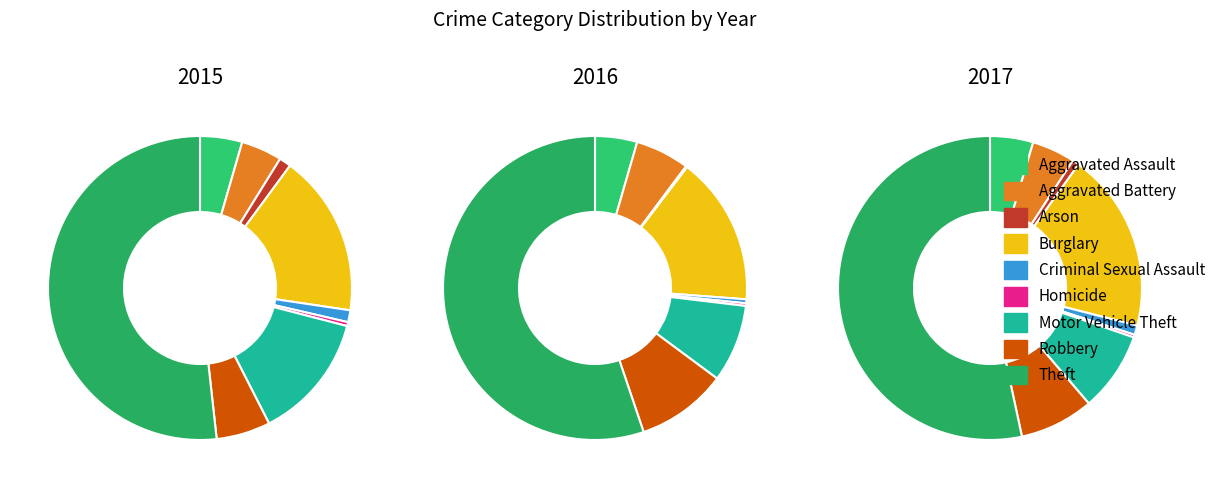

True or false: Homicide accounts for 0% of the total.

True